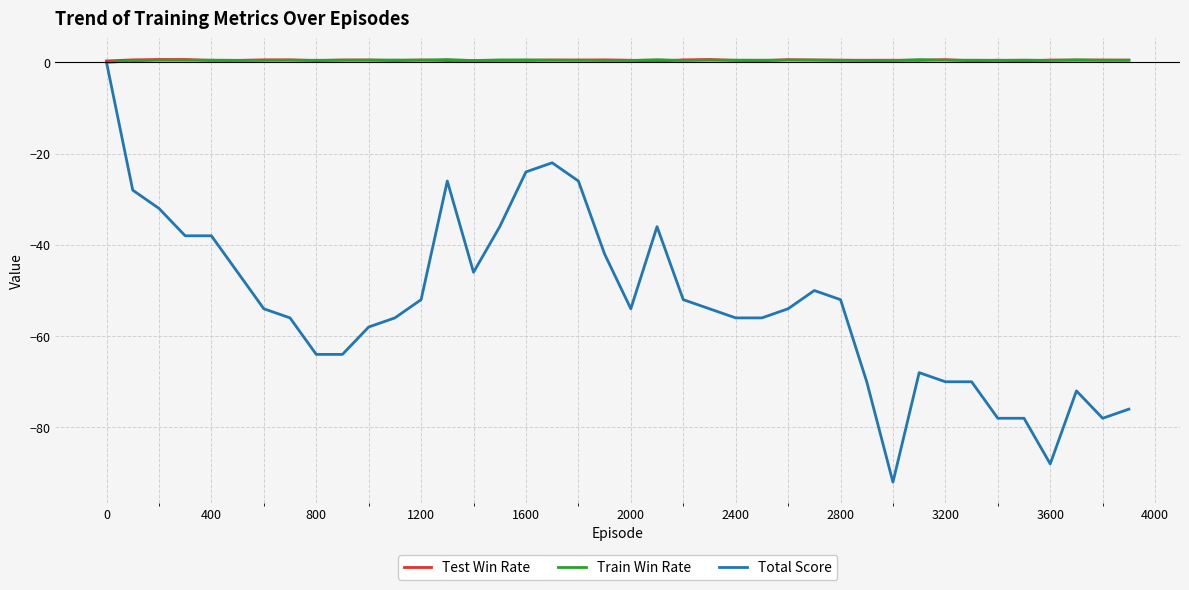

Which series has the widest spread of values?

Total Score